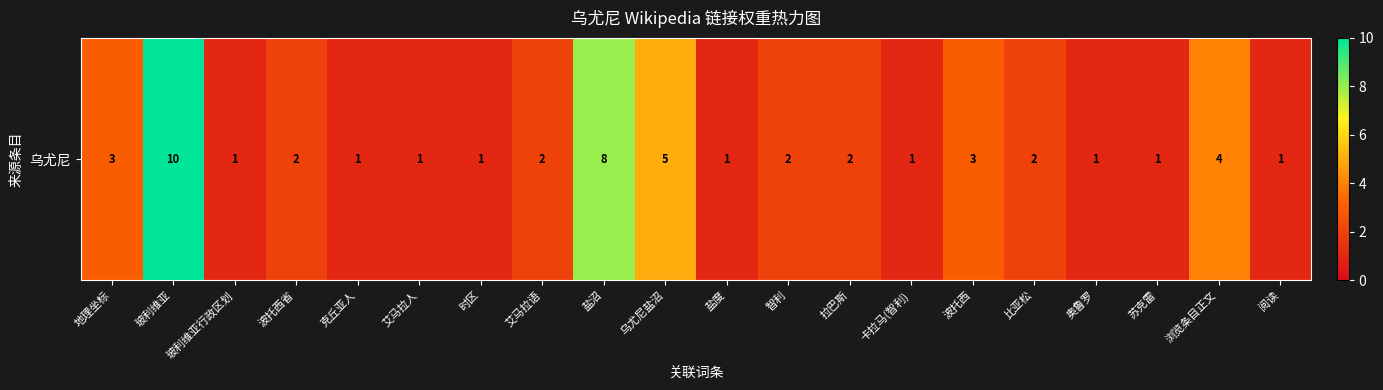

Reading left to right, list all the values displayed in this chart.

3	10	1	2	1	1	1	2	8	5	1	2	2	1	3	2	1	1	4	1